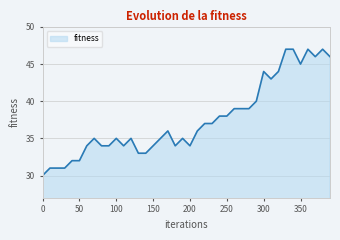

What is the minimum value shown in the chart?

30